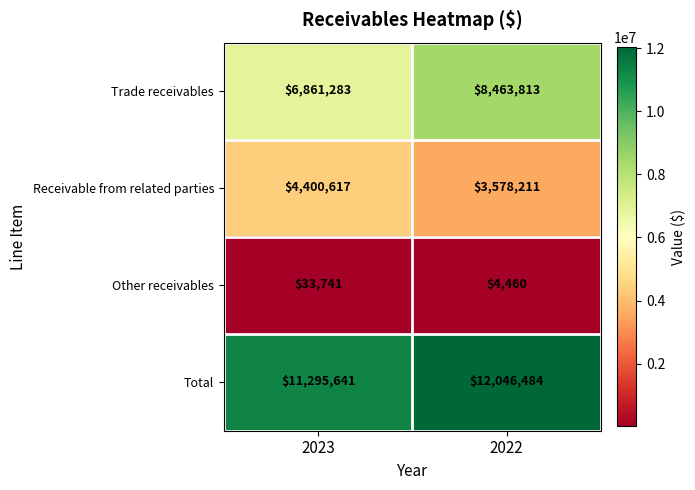

Which series changed the most between 2023 and 2022?

Trade receivables